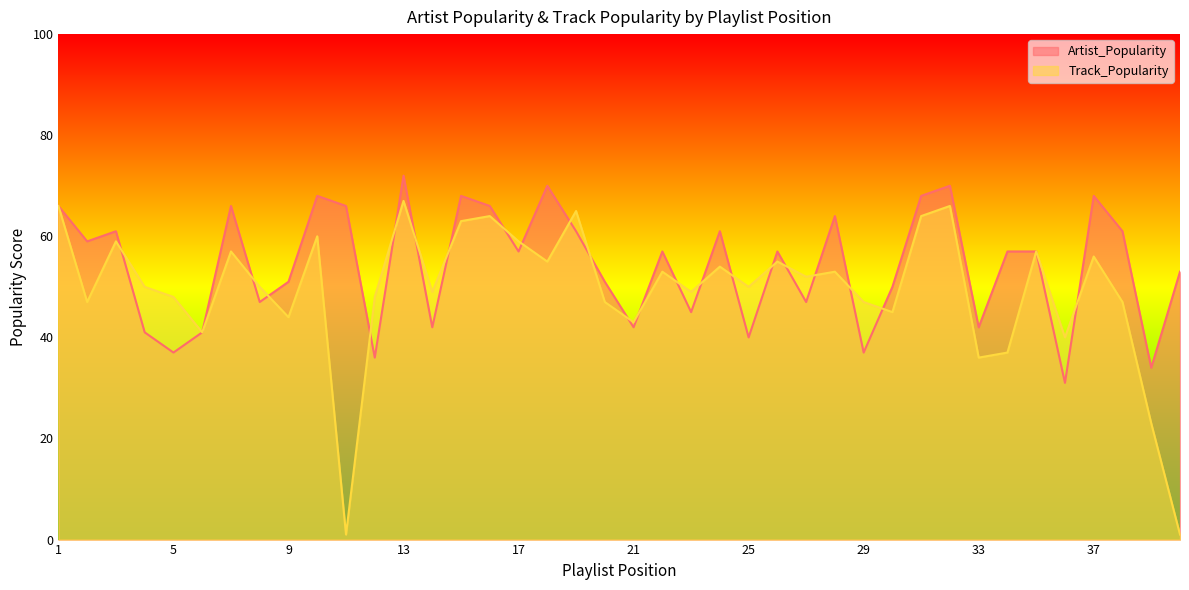

Is the value of Artist_Popularity at 1 greater than the value of Track_Popularity at 30?

Yes